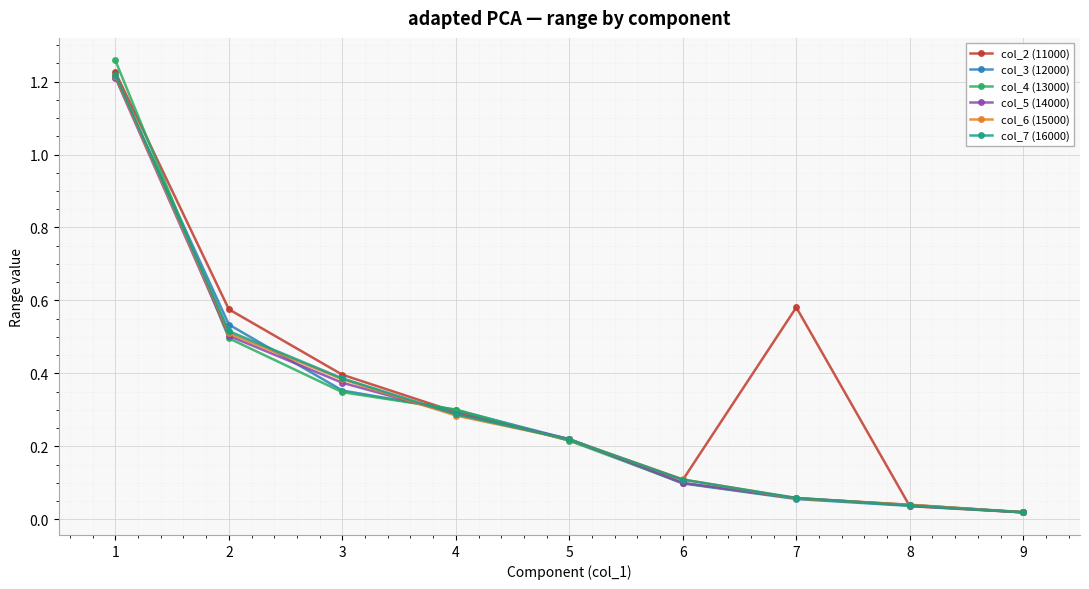

How many lines are shown in the chart?

6